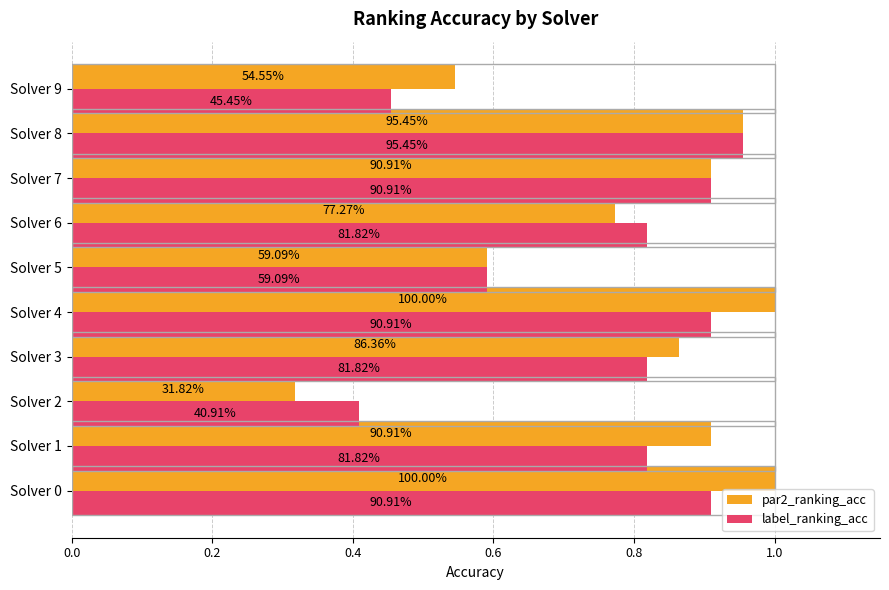

Reading right to left, transcribe all the data shown in this chart.

par2_ranking_acc: 0.5	1.0	0.9	0.8	0.6	1.0	0.9	0.3	0.9	1.0
label_ranking_acc: 0.5	1.0	0.9	0.8	0.6	0.9	0.8	0.4	0.8	0.9